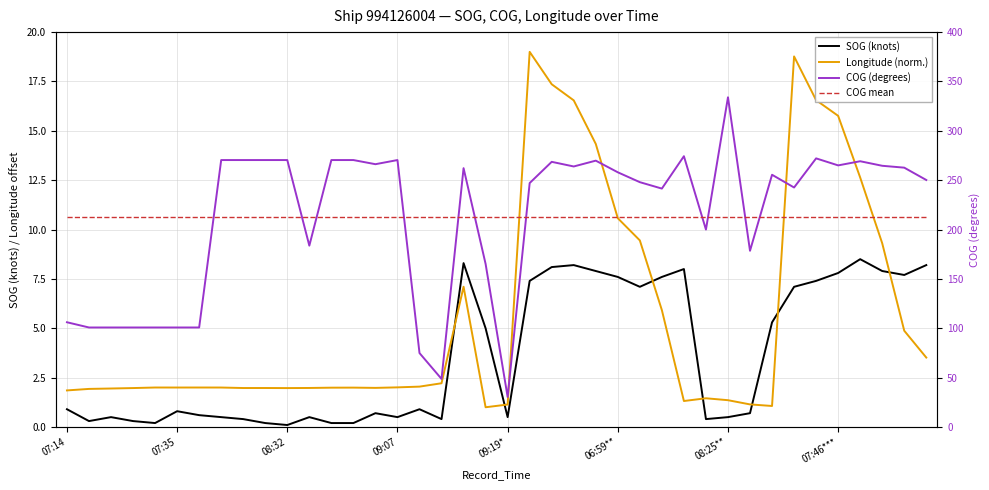

Reading left to right, transcribe all the data shown in this chart.

SOG (knots): 0.9	0.3	0.5	0.3	0.2	0.8	0.6	0.5	0.4	0.2	0.1	0.5	0.2	0.2	0.7	0.5	0.9	0.4	8.3	5.0	0.5	7.4	8.1	8.2	7.9	7.6	7.1	7.6	8.0	0.4	0.5	0.7	5.3	7.1	7.4	7.8	8.5	7.9	7.7	8.2
Longitude (norm.): 1.9	1.9	1.9	2.0	2.0	2.0	2.0	2.0	2.0	2.0	2.0	2.0	2.0	2.0	2.0	2.0	2.0	2.2	7.1	1.0	1.1	19.0	17.4	16.5	14.3	10.6	9.4	5.9	1.3	1.5	1.4	1.1	1.1	18.8	16.6	15.8	12.6	9.3	4.9	3.5
COG (degrees): 106.1	100.8	100.8	100.8	100.8	100.8	100.8	270.4	270.4	270.4	270.4	183.7	270.4	270.4	266.2	270.4	74.9	48.7	262.2	165.2	30.4	247.1	268.6	263.9	269.8	258.0	248.0	241.5	274.3	200.0	334.0	178.5	255.5	242.6	272.1	265.0	269.2	264.6	262.7	250.2
COG mean: 212.5	212.5	212.5	212.5	212.5	212.5	212.5	212.5	212.5	212.5	212.5	212.5	212.5	212.5	212.5	212.5	212.5	212.5	212.5	212.5	212.5	212.5	212.5	212.5	212.5	212.5	212.5	212.5	212.5	212.5	212.5	212.5	212.5	212.5	212.5	212.5	212.5	212.5	212.5	212.5